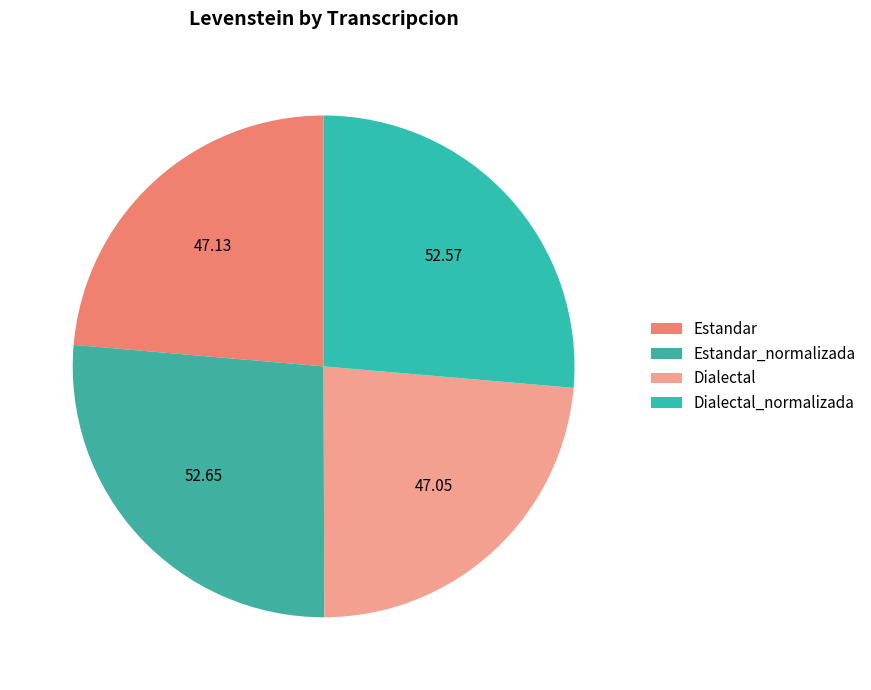

What is the change in value from Estandar to Dialectal?

-0.1